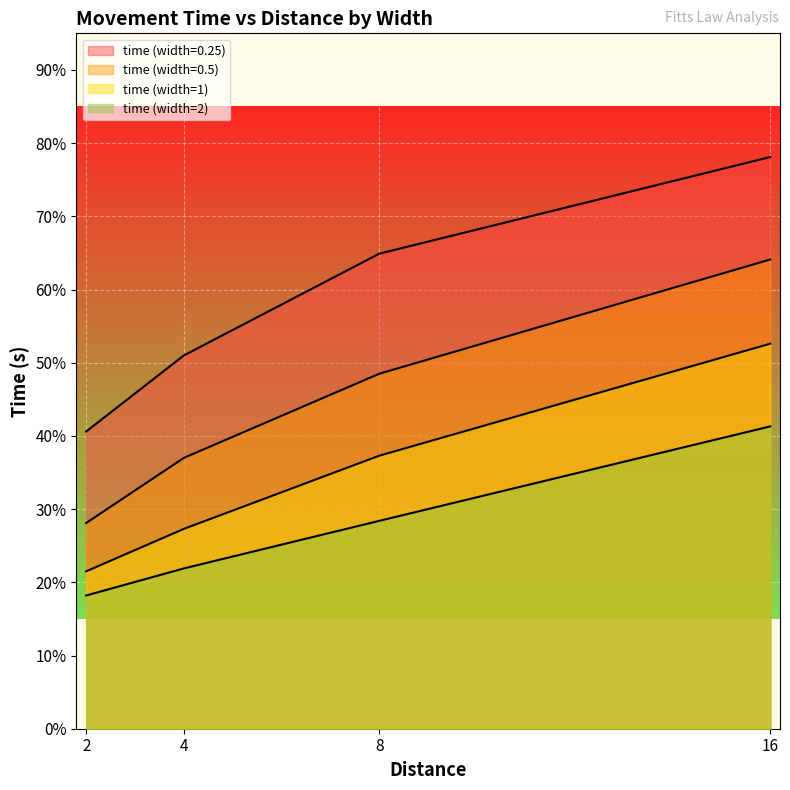

What is the value of the time (width=1) point at the 3rd from the left?

0.4